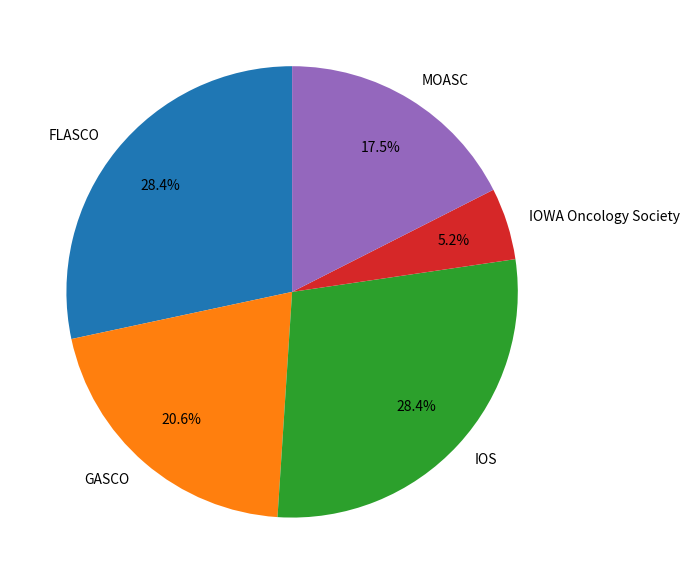

To the nearest percent, what is the combined percentage of IOS and GASCO?

49%